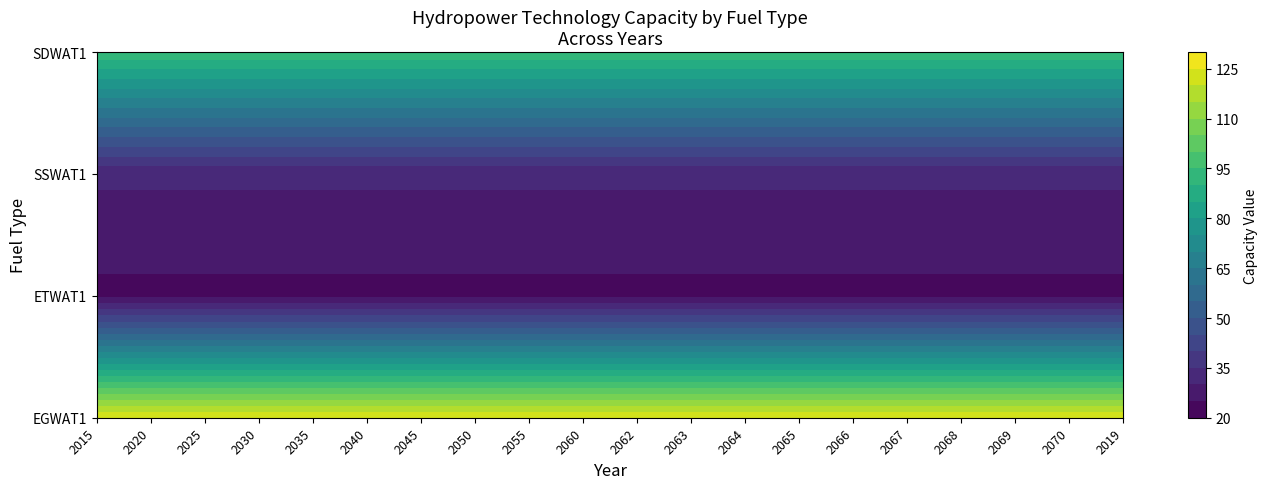

Where is SSWAT1 nearest to the value 30?

2015